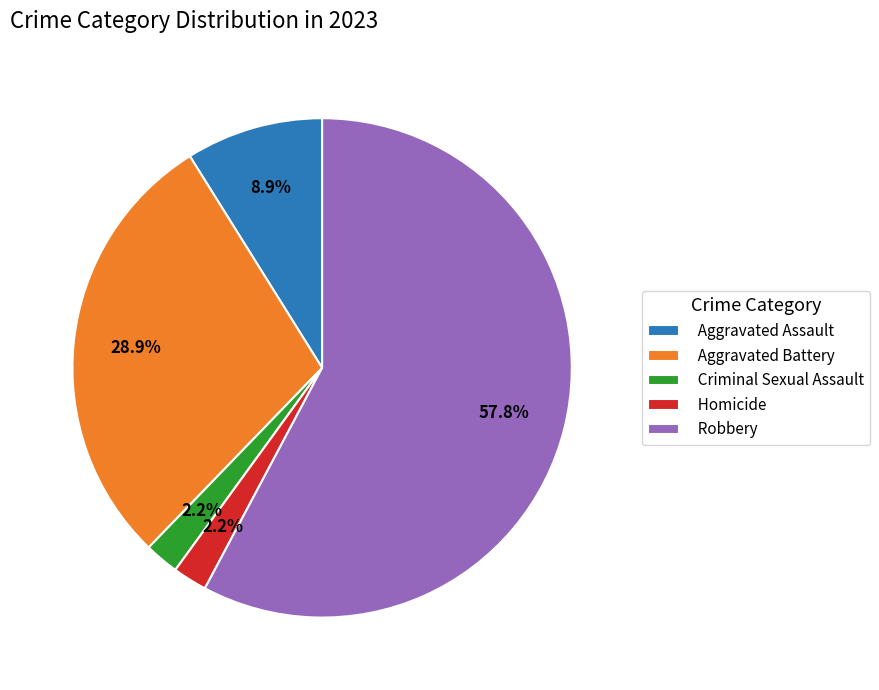

Is there a majority slice in this chart?

Yes